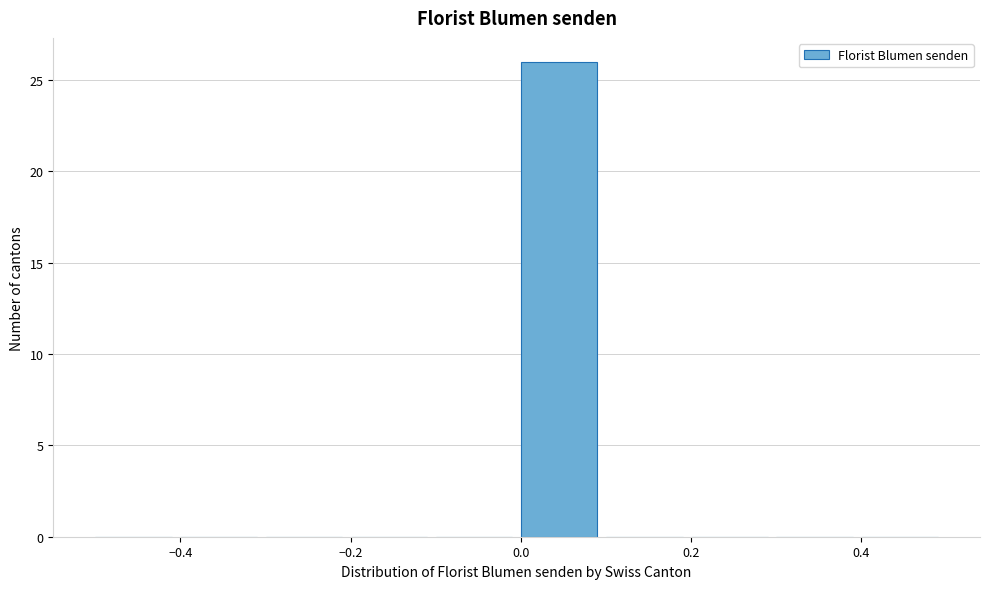

How tall is the bar that spans 0.0 to 0.1 on the x-axis? The values are not printed on the chart, so give them approximately, as read against the axis.

26